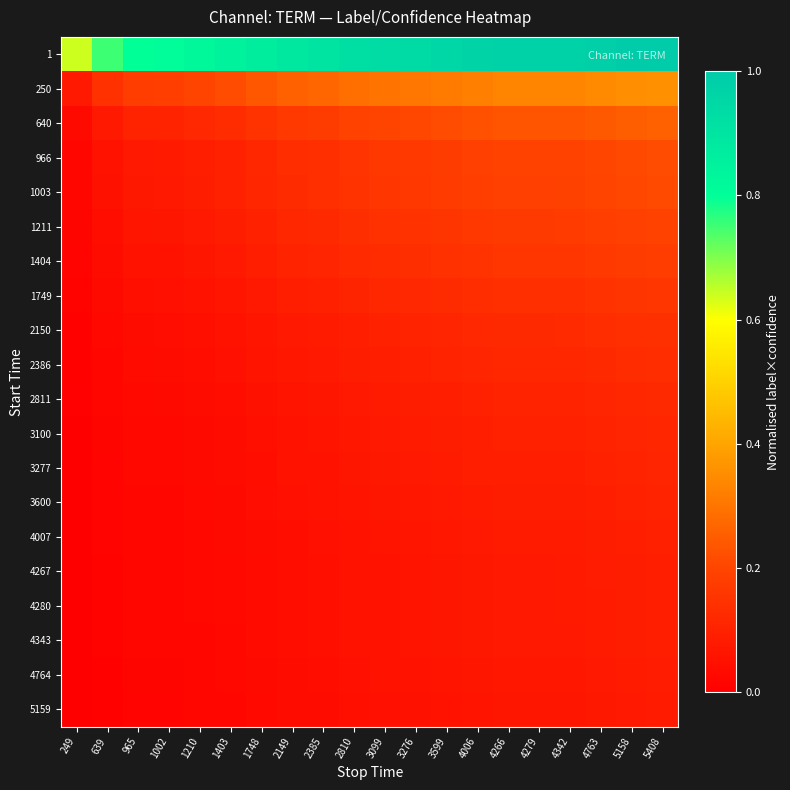

Reading left to right, extract all data points from this chart.

1: 249=0.6	639=0.8	965=0.8	1002=0.8	1210=0.8	1403=0.8	1748=0.9	2149=0.9	2385=0.9	2810=0.9	3099=0.9	3276=0.9	3599=1.0	4006=1.0	4266=1.0	4279=1.0	4342=1.0	4763=1.0	5158=1.0	5408=1.0
250: 249=0.1	639=0.1	965=0.2	1002=0.2	1210=0.2	1403=0.2	1748=0.2	2149=0.3	2385=0.3	2810=0.3	3099=0.3	3276=0.3	3599=0.3	4006=0.3	4266=0.3	4279=0.3	4342=0.3	4763=0.3	5158=0.4	5408=0.4
640: 249=0.0	639=0.1	965=0.1	1002=0.1	1210=0.1	1403=0.1	1748=0.1	2149=0.2	2385=0.2	2810=0.2	3099=0.2	3276=0.2	3599=0.2	4006=0.2	4266=0.2	4279=0.2	4342=0.2	4763=0.2	5158=0.3	5408=0.3
966: 249=0.0	639=0.1	965=0.1	1002=0.1	1210=0.1	1403=0.1	1748=0.1	2149=0.1	2385=0.1	2810=0.2	3099=0.2	3276=0.2	3599=0.2	4006=0.2	4266=0.2	4279=0.2	4342=0.2	4763=0.2	5158=0.2	5408=0.2
1003: 249=0.0	639=0.1	965=0.1	1002=0.1	1210=0.1	1403=0.1	1748=0.1	2149=0.1	2385=0.1	2810=0.2	3099=0.2	3276=0.2	3599=0.2	4006=0.2	4266=0.2	4279=0.2	4342=0.2	4763=0.2	5158=0.2	5408=0.2
1211: 249=0.0	639=0.0	965=0.1	1002=0.1	1210=0.1	1403=0.1	1748=0.1	2149=0.1	2385=0.1	2810=0.1	3099=0.1	3276=0.1	3599=0.2	4006=0.2	4266=0.2	4279=0.2	4342=0.2	4763=0.2	5158=0.2	5408=0.2
1404: 249=0.0	639=0.0	965=0.1	1002=0.1	1210=0.1	1403=0.1	1748=0.1	2149=0.1	2385=0.1	2810=0.1	3099=0.1	3276=0.1	3599=0.1	4006=0.2	4266=0.2	4279=0.2	4342=0.2	4763=0.2	5158=0.2	5408=0.2
1749: 249=0.0	639=0.0	965=0.0	1002=0.0	1210=0.1	1403=0.1	1748=0.1	2149=0.1	2385=0.1	2810=0.1	3099=0.1	3276=0.1	3599=0.1	4006=0.1	4266=0.1	4279=0.1	4342=0.1	4763=0.1	5158=0.2	5408=0.2
2150: 249=0.0	639=0.0	965=0.0	1002=0.0	1210=0.0	1403=0.1	1748=0.1	2149=0.1	2385=0.1	2810=0.1	3099=0.1	3276=0.1	3599=0.1	4006=0.1	4266=0.1	4279=0.1	4342=0.1	4763=0.1	5158=0.1	5408=0.1
2386: 249=0.0	639=0.0	965=0.0	1002=0.0	1210=0.0	1403=0.0	1748=0.1	2149=0.1	2385=0.1	2810=0.1	3099=0.1	3276=0.1	3599=0.1	4006=0.1	4266=0.1	4279=0.1	4342=0.1	4763=0.1	5158=0.1	5408=0.1
2811: 249=0.0	639=0.0	965=0.0	1002=0.0	1210=0.0	1403=0.0	1748=0.1	2149=0.1	2385=0.1	2810=0.1	3099=0.1	3276=0.1	3599=0.1	4006=0.1	4266=0.1	4279=0.1	4342=0.1	4763=0.1	5158=0.1	5408=0.1
3100: 249=0.0	639=0.0	965=0.0	1002=0.0	1210=0.0	1403=0.0	1748=0.0	2149=0.1	2385=0.1	2810=0.1	3099=0.1	3276=0.1	3599=0.1	4006=0.1	4266=0.1	4279=0.1	4342=0.1	4763=0.1	5158=0.1	5408=0.1
3277: 249=0.0	639=0.0	965=0.0	1002=0.0	1210=0.0	1403=0.0	1748=0.0	2149=0.1	2385=0.1	2810=0.1	3099=0.1	3276=0.1	3599=0.1	4006=0.1	4266=0.1	4279=0.1	4342=0.1	4763=0.1	5158=0.1	5408=0.1
3600: 249=0.0	639=0.0	965=0.0	1002=0.0	1210=0.0	1403=0.0	1748=0.0	2149=0.0	2385=0.1	2810=0.1	3099=0.1	3276=0.1	3599=0.1	4006=0.1	4266=0.1	4279=0.1	4342=0.1	4763=0.1	5158=0.1	5408=0.1
4007: 249=0.0	639=0.0	965=0.0	1002=0.0	1210=0.0	1403=0.0	1748=0.0	2149=0.0	2385=0.0	2810=0.1	3099=0.1	3276=0.1	3599=0.1	4006=0.1	4266=0.1	4279=0.1	4342=0.1	4763=0.1	5158=0.1	5408=0.1
4267: 249=0.0	639=0.0	965=0.0	1002=0.0	1210=0.0	1403=0.0	1748=0.0	2149=0.0	2385=0.0	2810=0.1	3099=0.1	3276=0.1	3599=0.1	4006=0.1	4266=0.1	4279=0.1	4342=0.1	4763=0.1	5158=0.1	5408=0.1
4280: 249=0.0	639=0.0	965=0.0	1002=0.0	1210=0.0	1403=0.0	1748=0.0	2149=0.0	2385=0.0	2810=0.1	3099=0.1	3276=0.1	3599=0.1	4006=0.1	4266=0.1	4279=0.1	4342=0.1	4763=0.1	5158=0.1	5408=0.1
4343: 249=0.0	639=0.0	965=0.0	1002=0.0	1210=0.0	1403=0.0	1748=0.0	2149=0.0	2385=0.0	2810=0.1	3099=0.1	3276=0.1	3599=0.1	4006=0.1	4266=0.1	4279=0.1	4342=0.1	4763=0.1	5158=0.1	5408=0.1
4764: 249=0.0	639=0.0	965=0.0	1002=0.0	1210=0.0	1403=0.0	1748=0.0	2149=0.0	2385=0.0	2810=0.0	3099=0.1	3276=0.1	3599=0.1	4006=0.1	4266=0.1	4279=0.1	4342=0.1	4763=0.1	5158=0.1	5408=0.1
5159: 249=0.0	639=0.0	965=0.0	1002=0.0	1210=0.0	1403=0.0	1748=0.0	2149=0.0	2385=0.0	2810=0.0	3099=0.0	3276=0.1	3599=0.1	4006=0.1	4266=0.1	4279=0.1	4342=0.1	4763=0.1	5158=0.1	5408=0.1